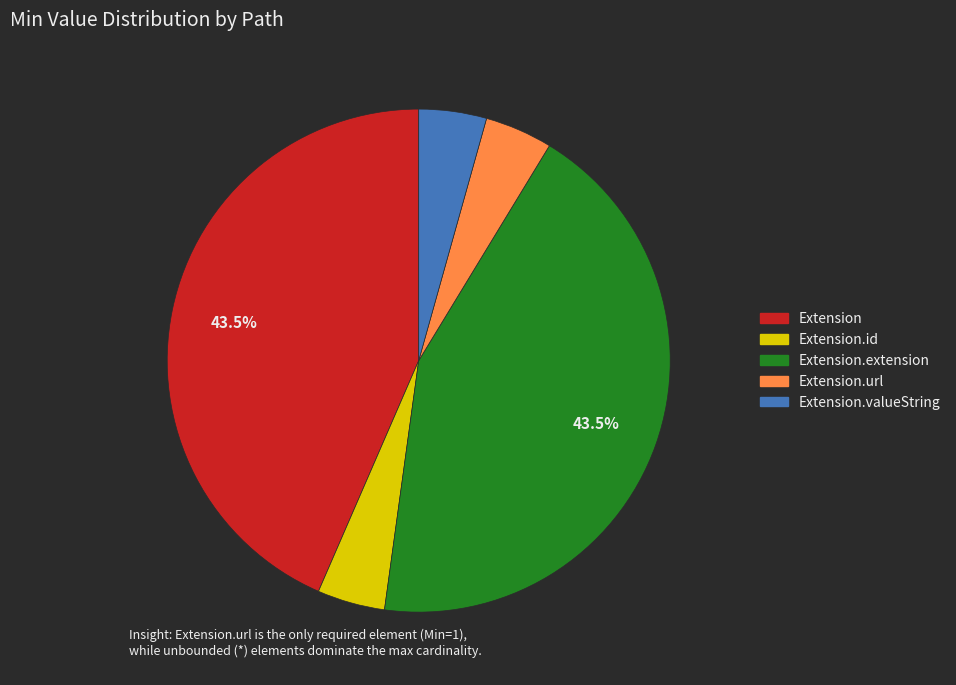

Is there any slice that represents more than half of the pie?

No